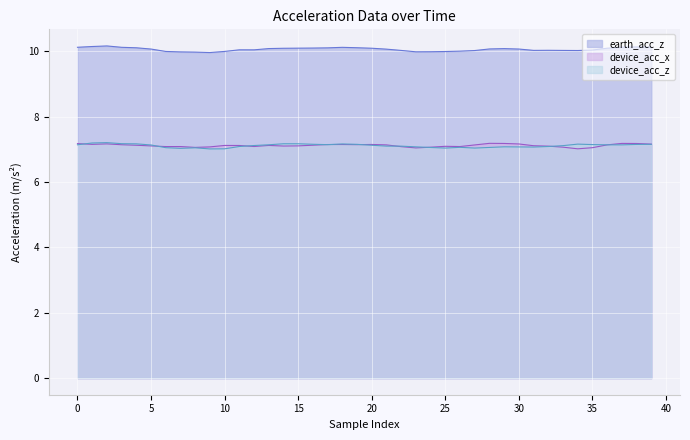

True or false: device_acc_x and earth_acc_z intersect in this chart.

False